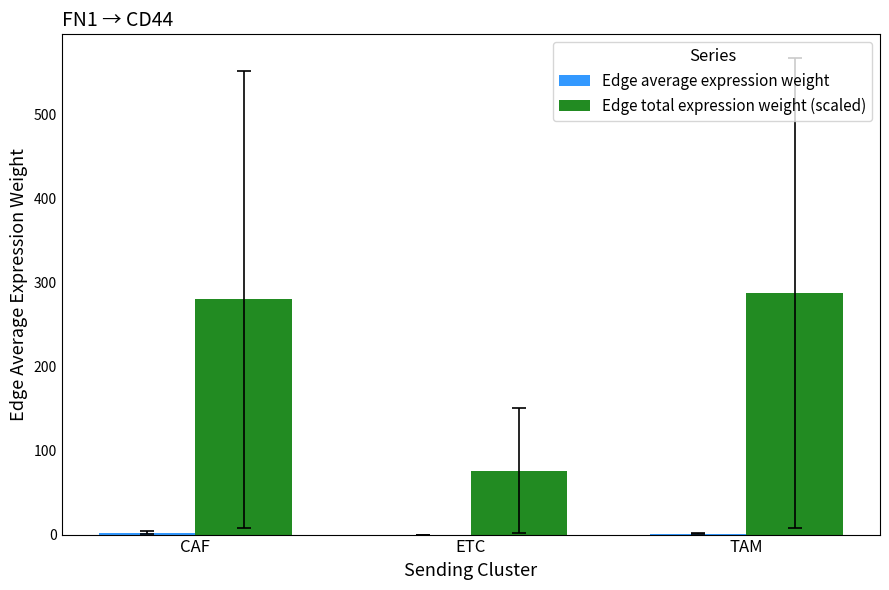

The value of Edge total expression weight (scaled) at ETC is 51.9. True or false?

False